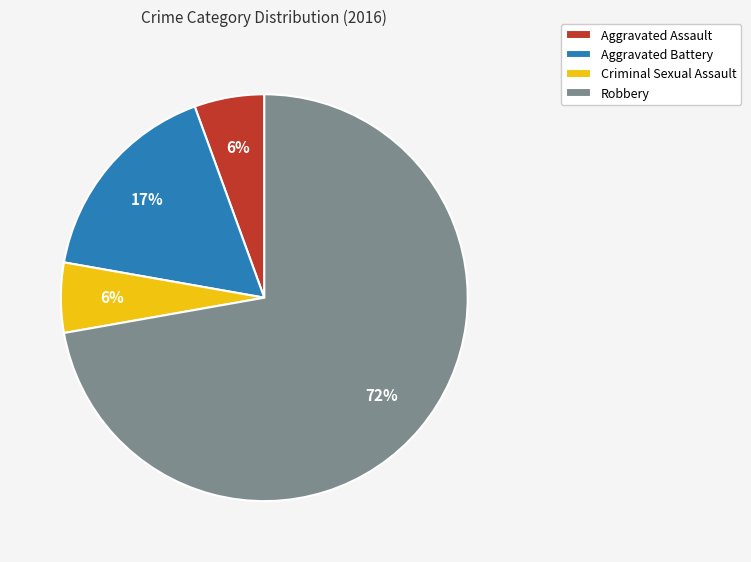

Is Aggravated Battery the majority of the pie?

No